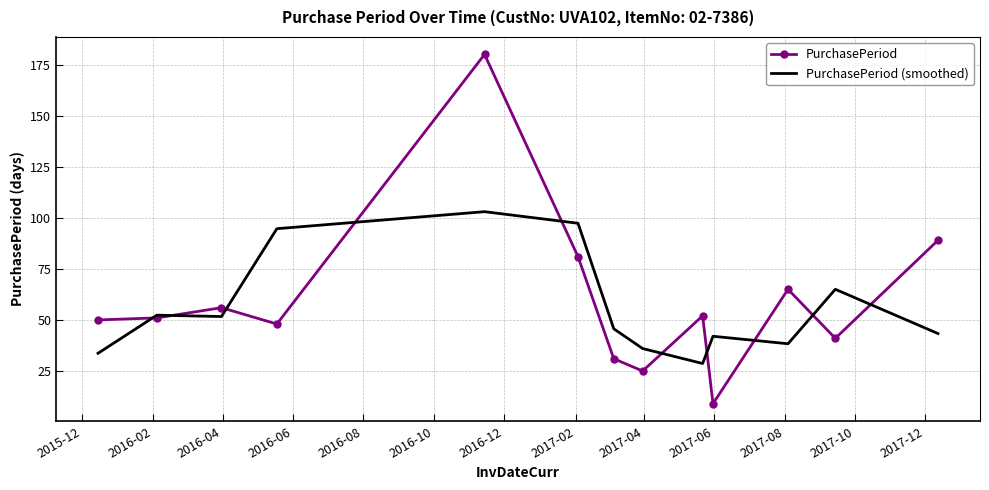

Rank the series by their maximum value, from lowest to highest.

PurchasePeriod (smoothed), PurchasePeriod